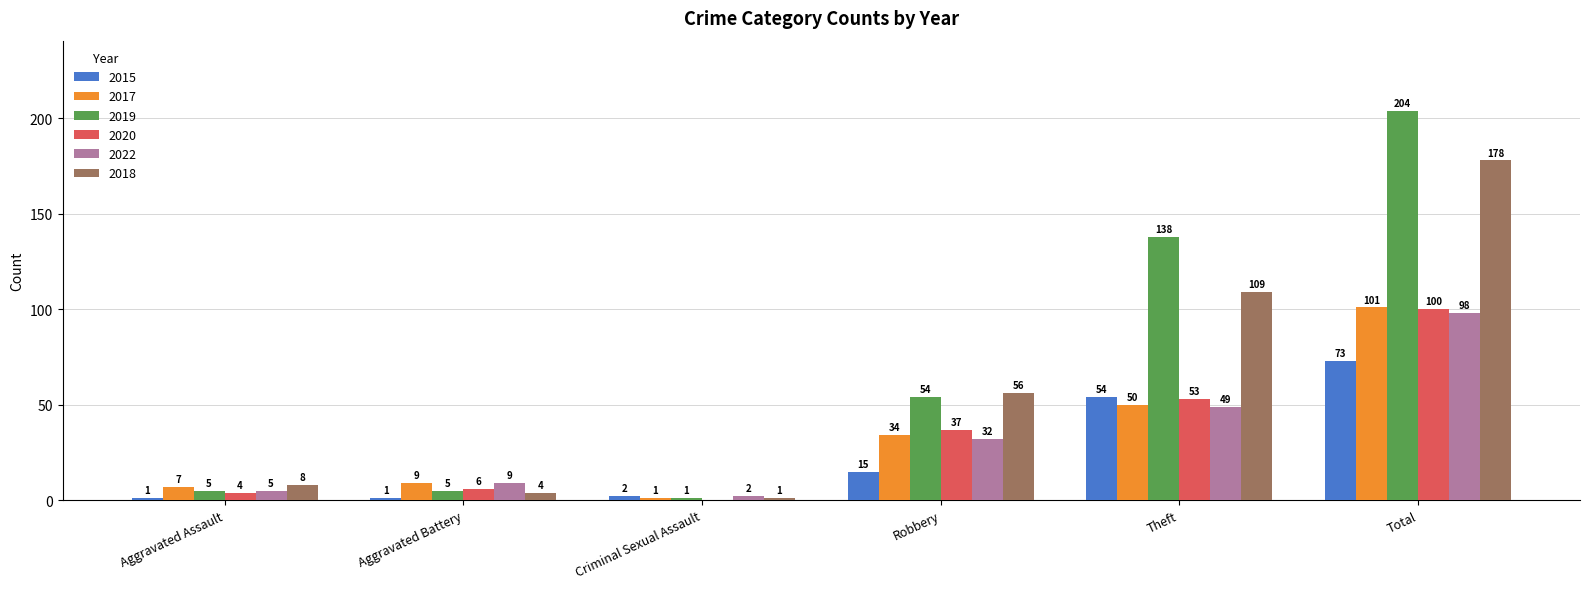

Which category has the highest value in the 2018 series?

Total